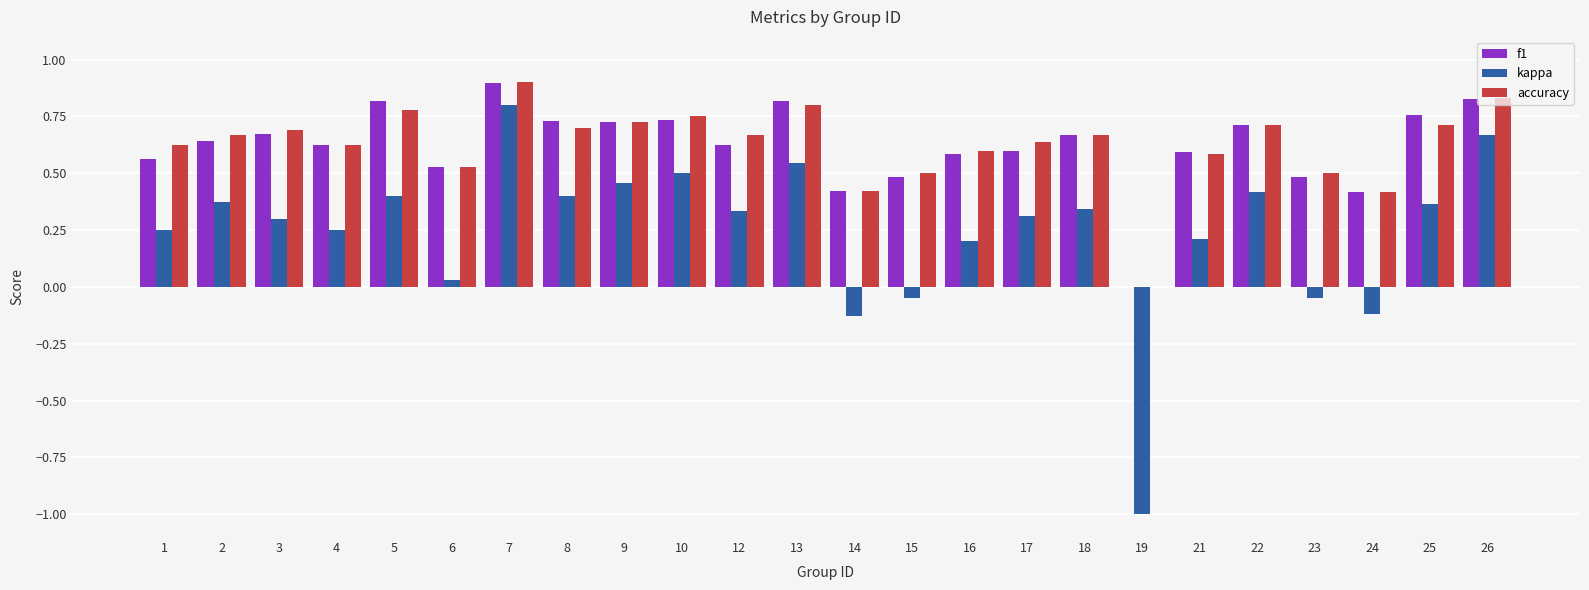

Is it true that accuracy equals 1.1 at 2?

False